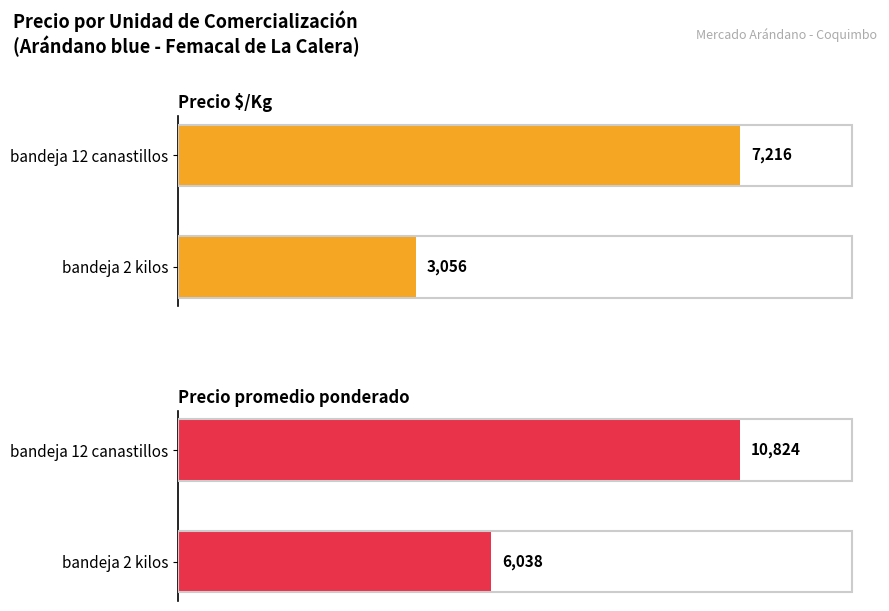

Rank the series by their average value, from lowest to highest.

Precio $/Kg, Precio promedio ponderado